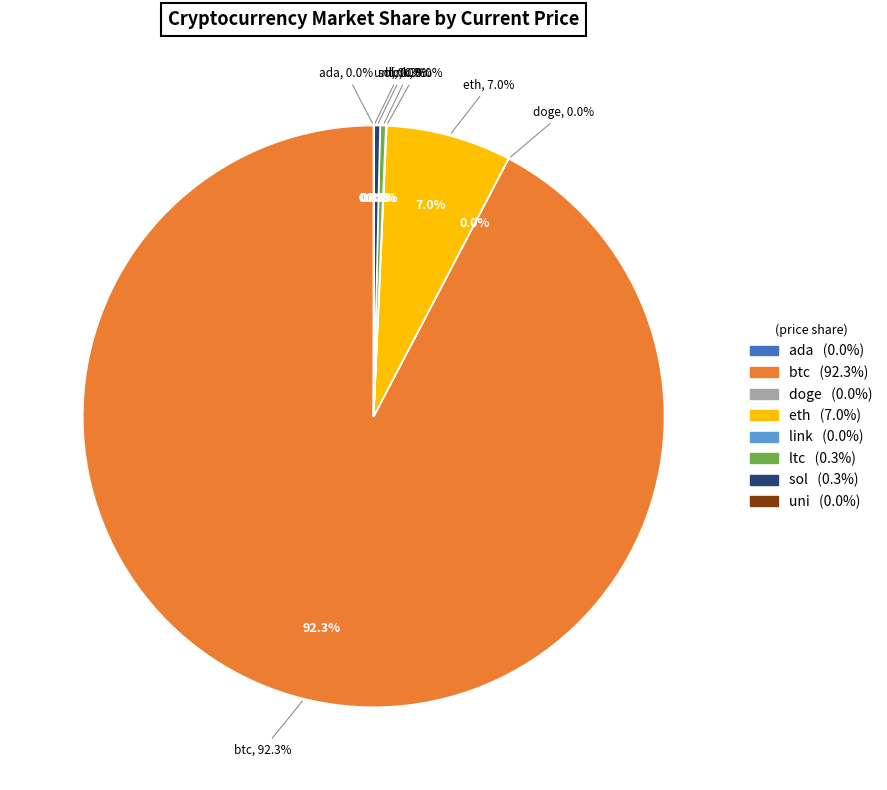

To the nearest percent, what is the difference between the largest and smallest slice percentages?

92%